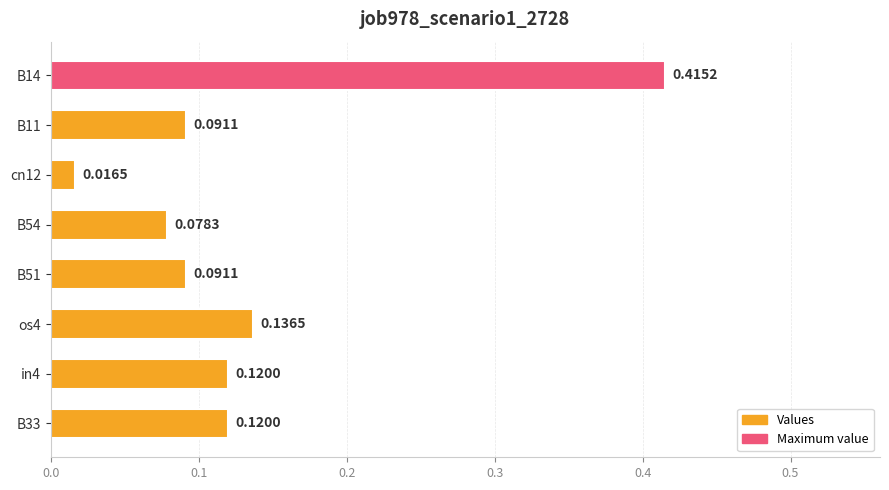

What is the sum of the values at os4 and in4?

0.3